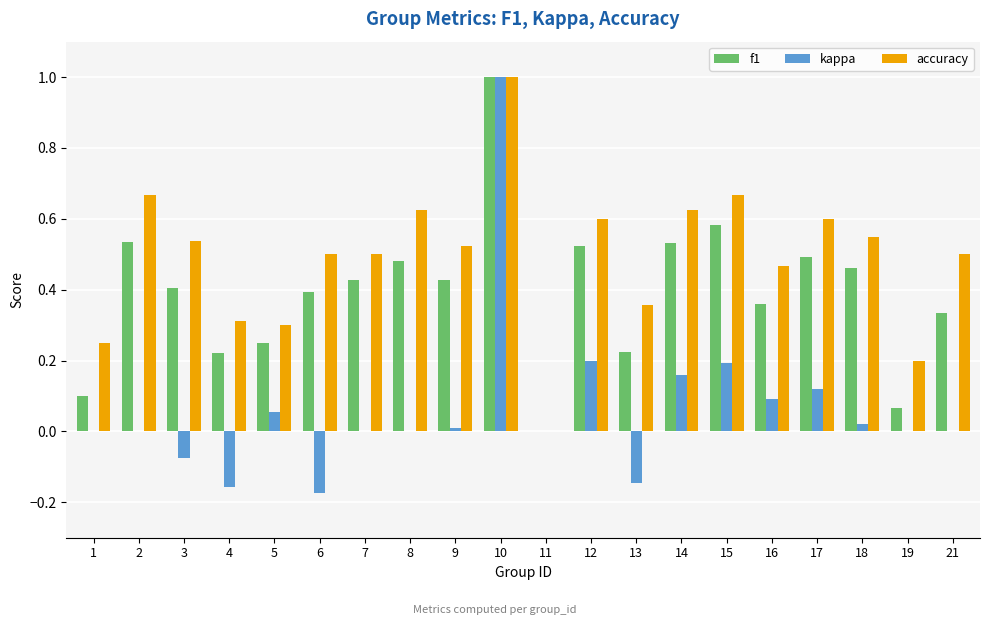

Between 2 and 21, which series saw the biggest shift?

f1